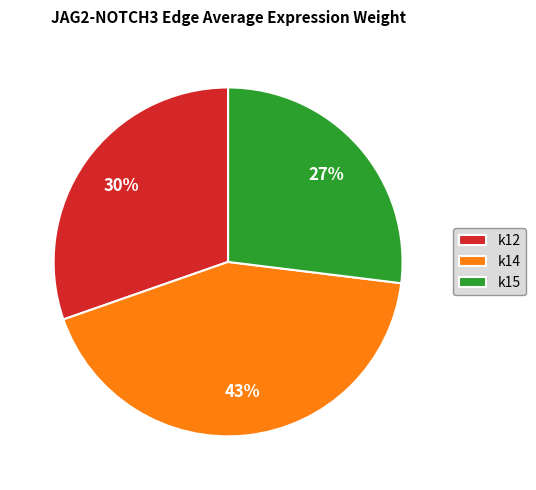

How many segments does this pie chart have?

3